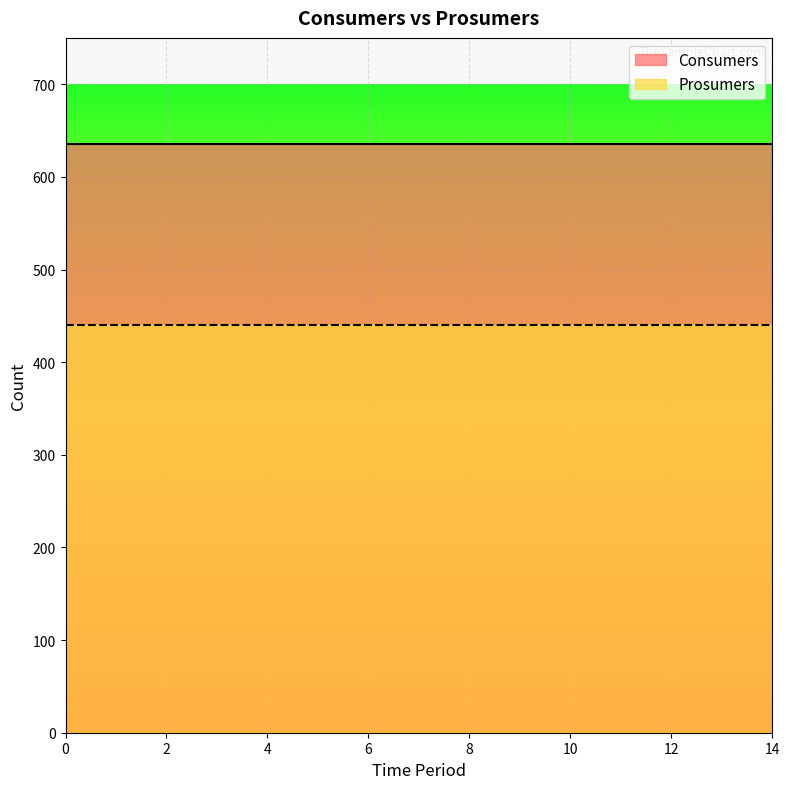

Which series has the largest total across all categories?

Consumers